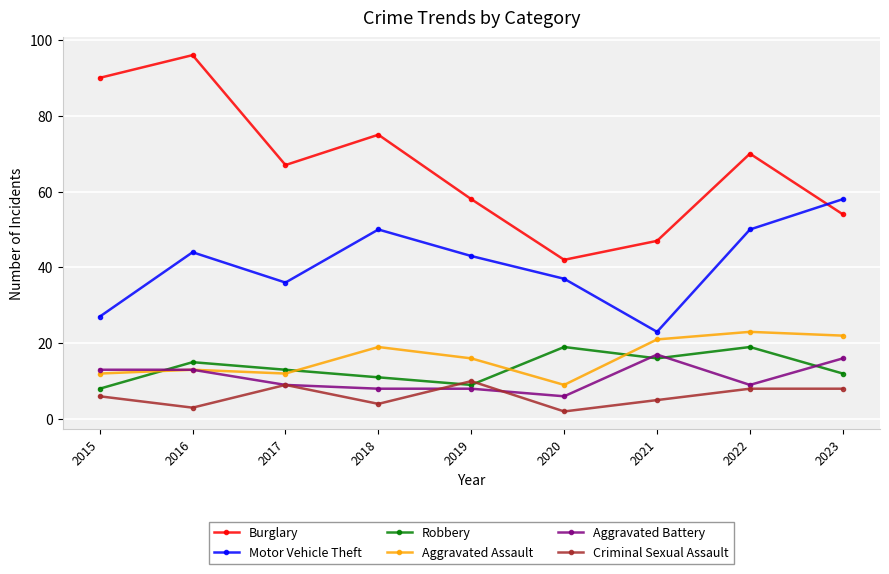

List the labels in order of Burglary value, smallest first.

2020, 2021, 2023, 2019, 2017, 2022, 2018, 2015, 2016